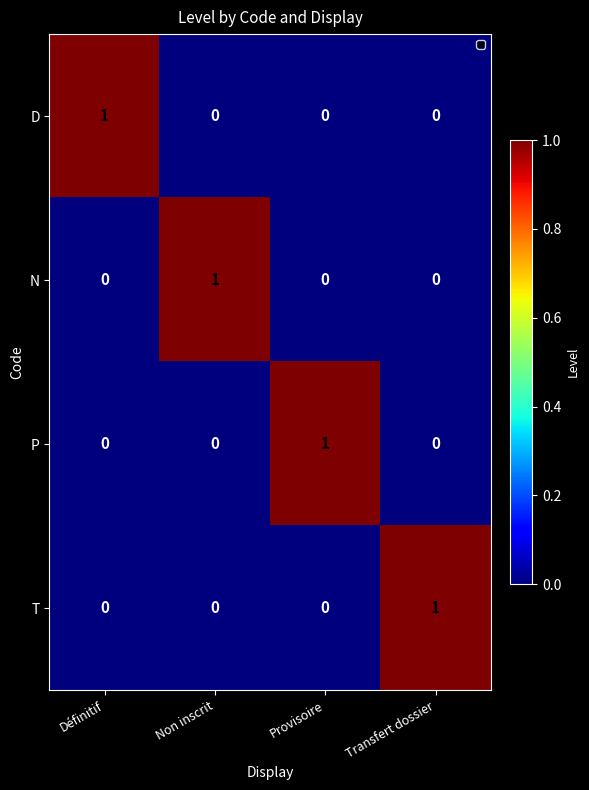

Is it true that D equals 0 at Transfert dossier?

True